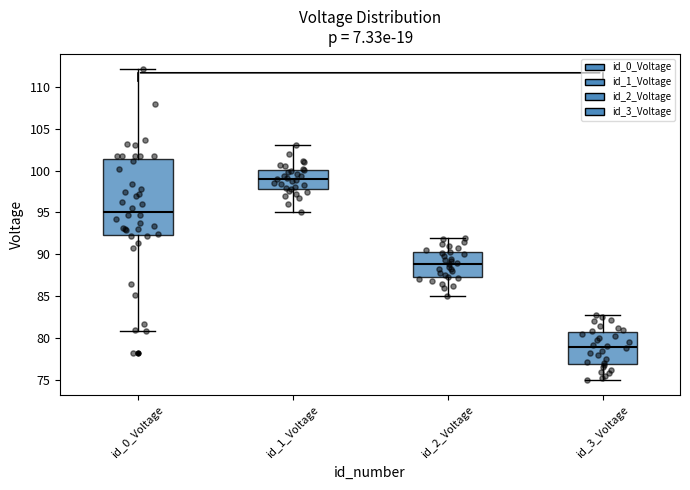

Which box is the tallest, from its lower edge to its upper edge?

id_0_Voltage